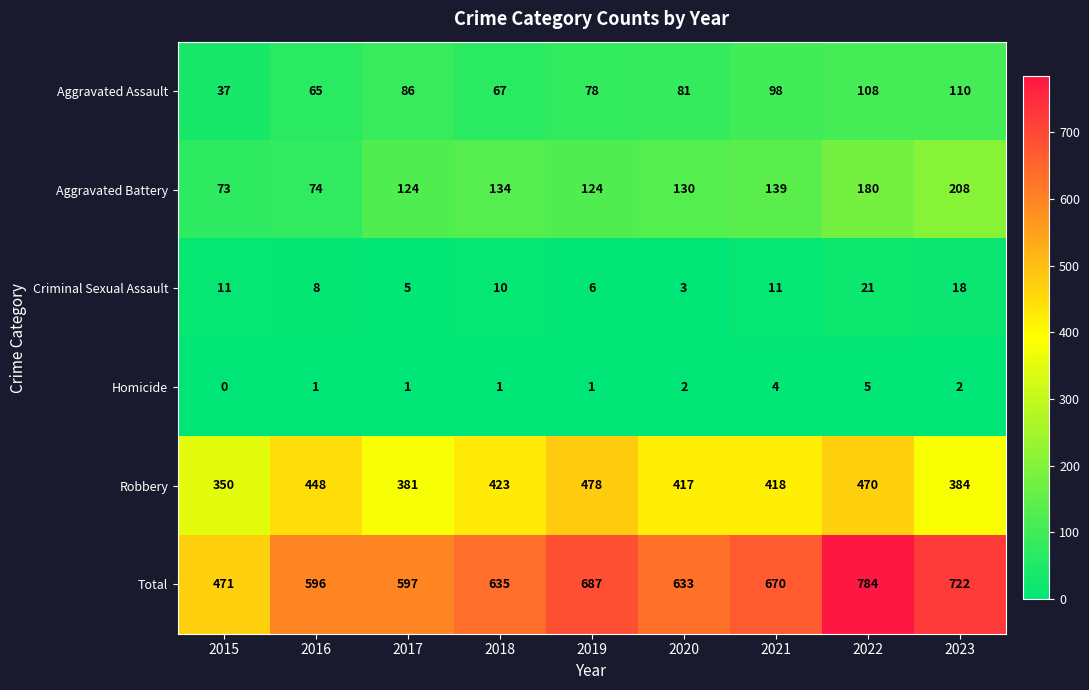

What is the sum of all Aggravated Battery values?

1186